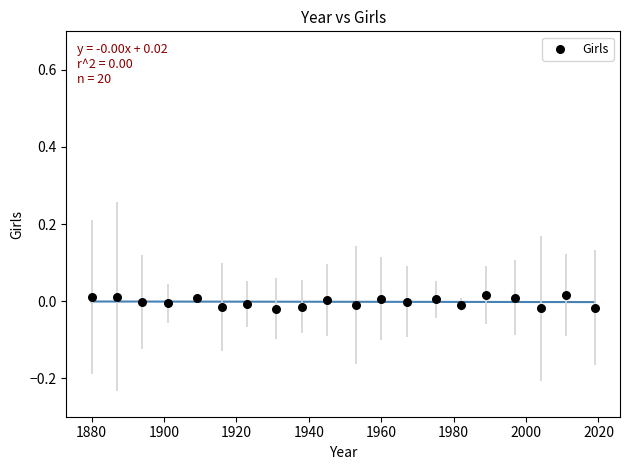

What is the range of X values (max minus min)?

139.0